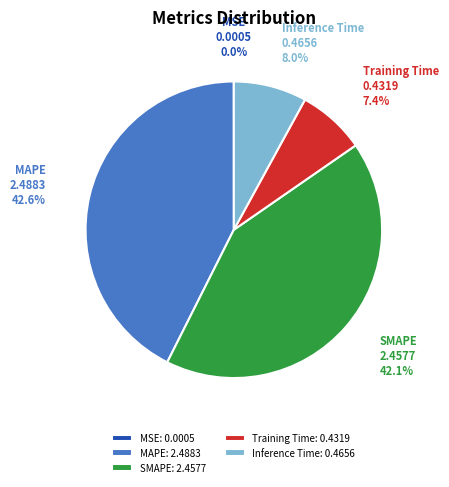

To the nearest percent, what is the difference between the Training Time and MAPE slice percentages?

35%